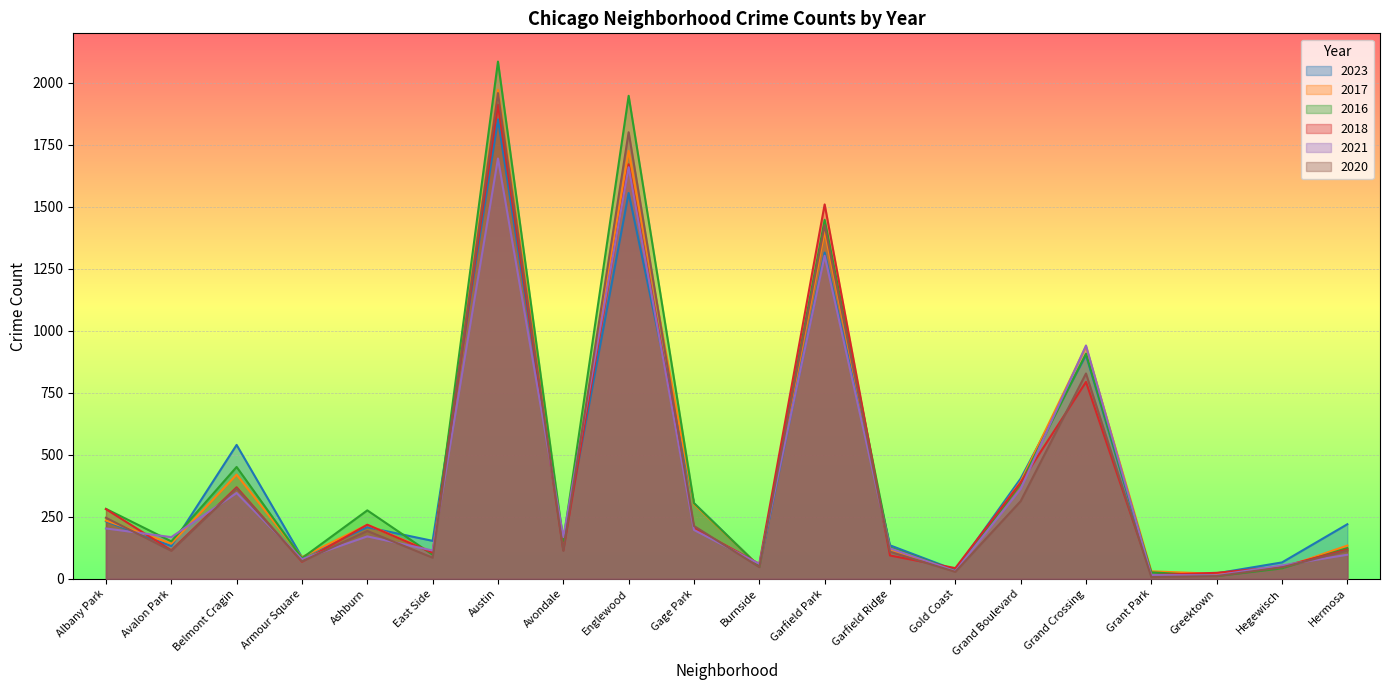

In 2023, how many points are lower than both neighbors (excluding endpoints)?

7